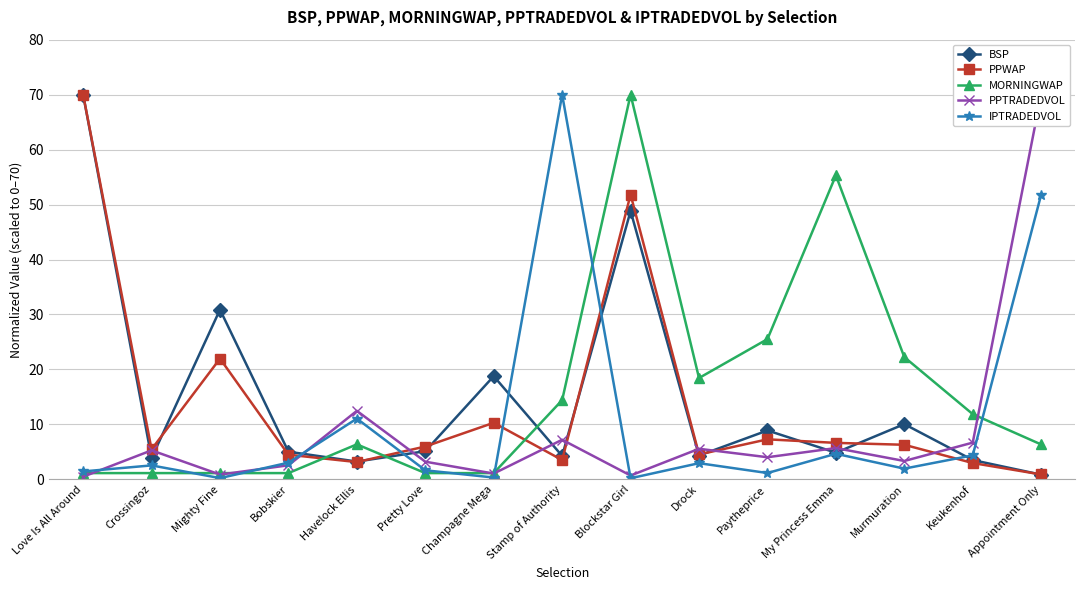

Read the PPTRADEDVOL value at Crossingoz.

5.3